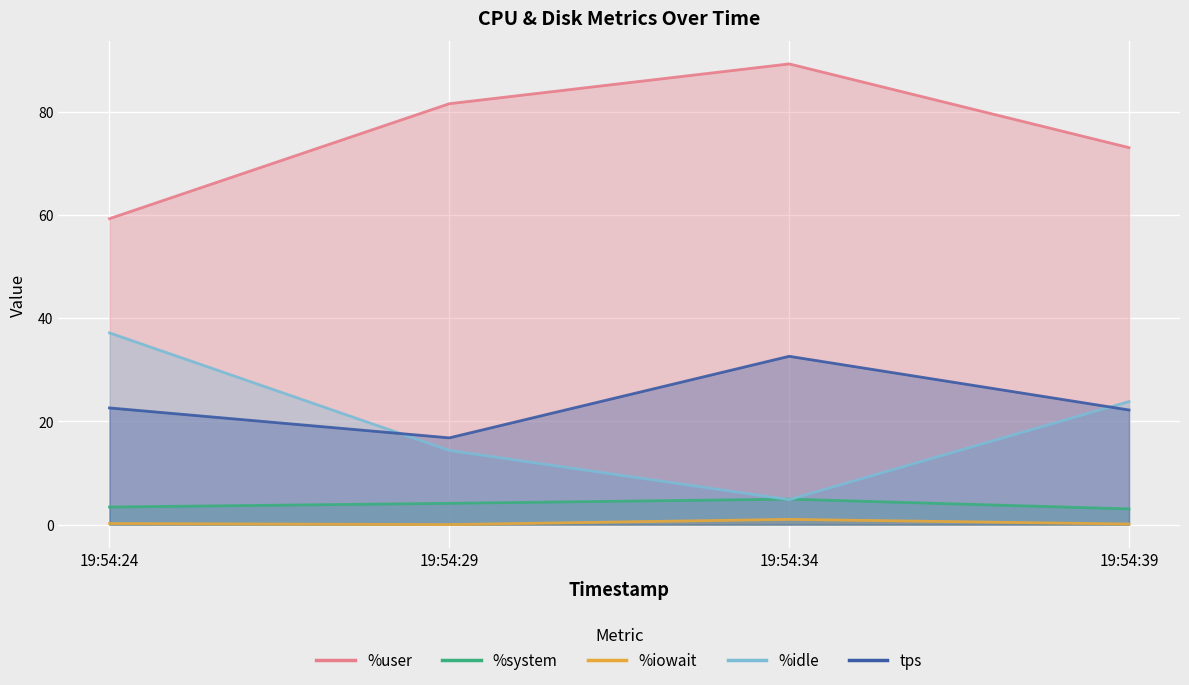

What is the total value across all series at 19:54:29?

116.8